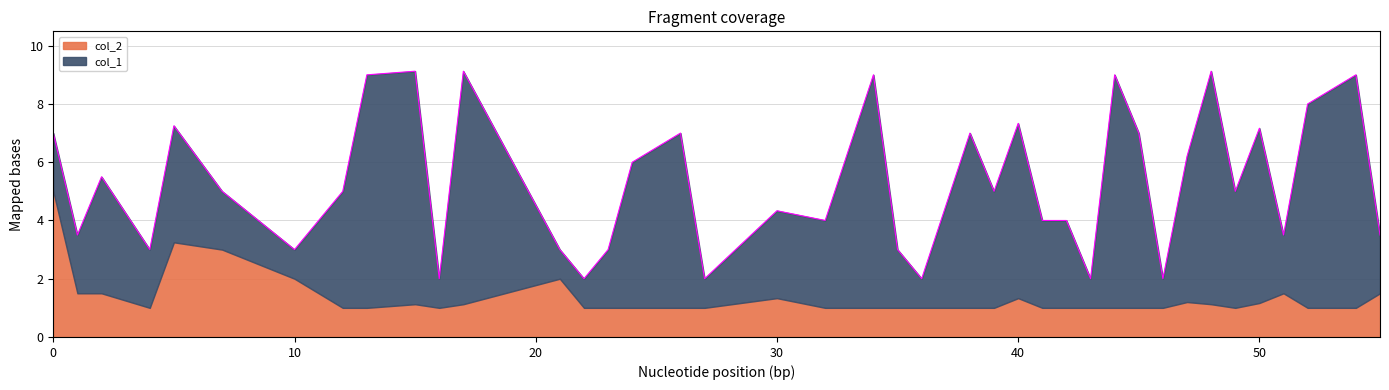

Is it true that col_1 equals 8.0 at 17?

True